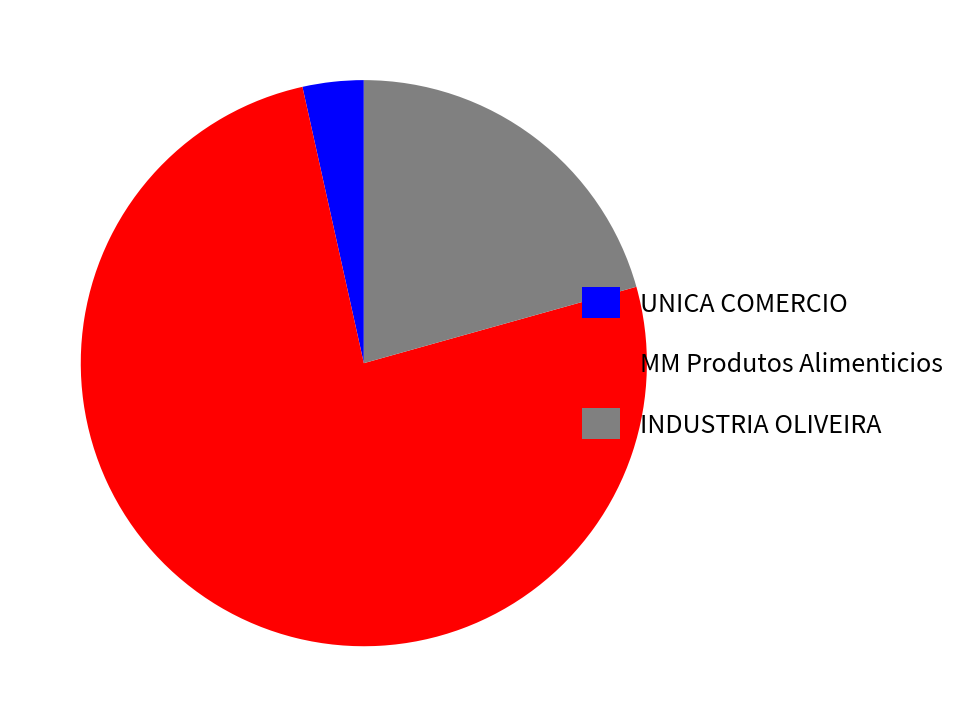

Is it true that INDUSTRIA OLIVEIRA is 14% of the pie?

False